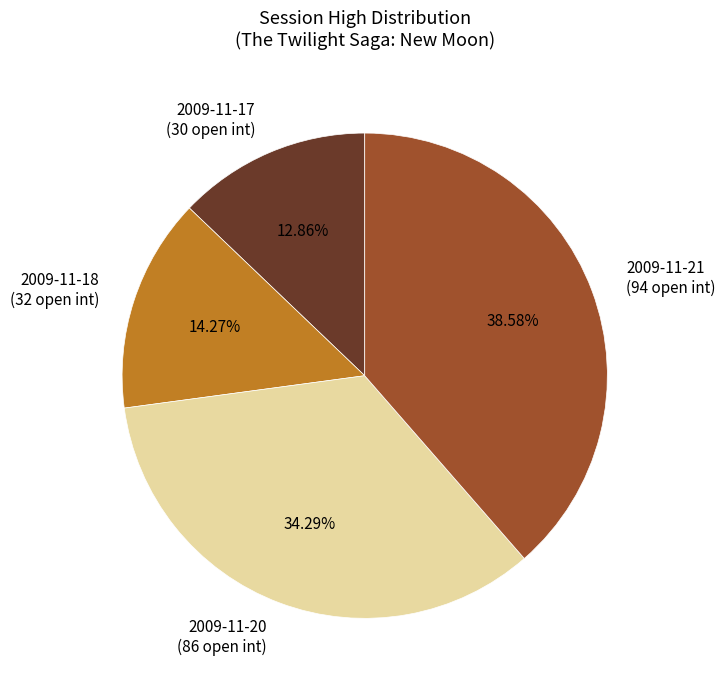

Count the number of slices in the pie.

4